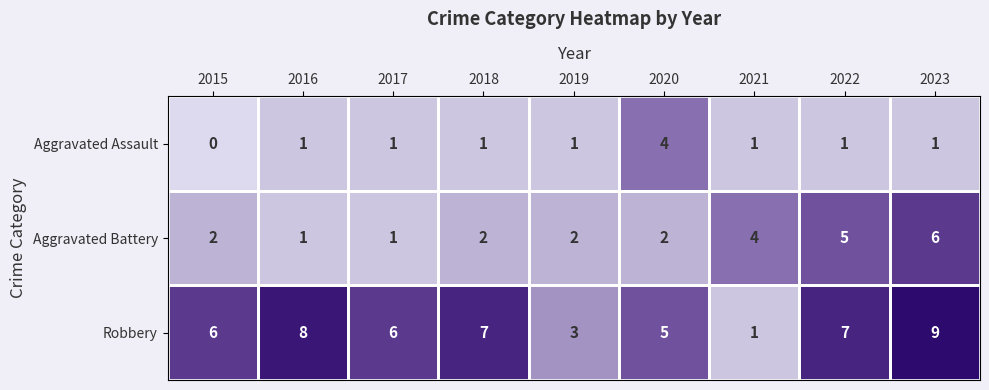

How many values in the Robbery series are below 6?

3